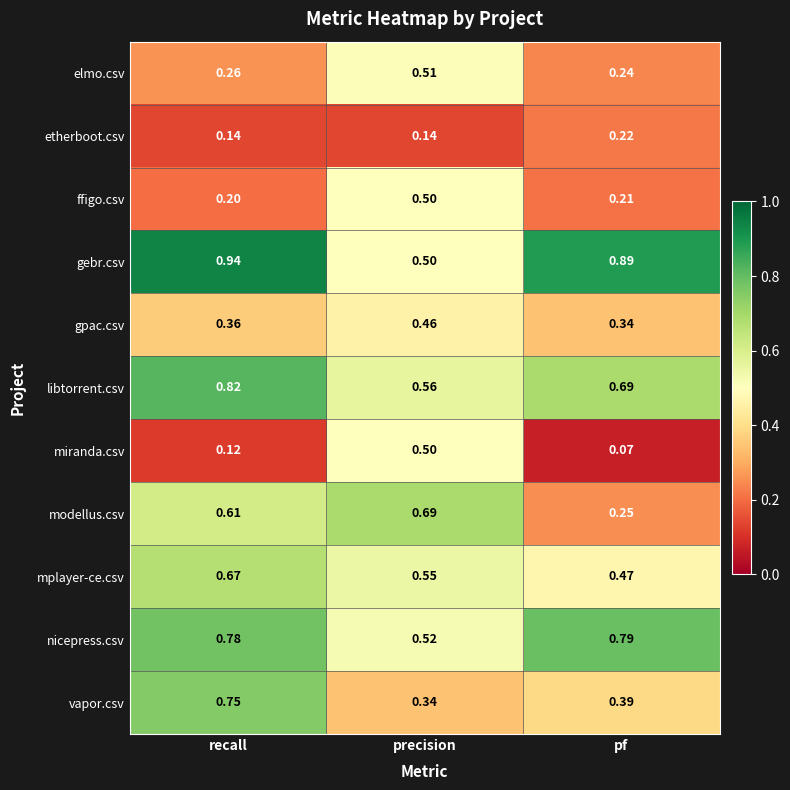

Is the value of gebr.csv at recall greater than the value of mplayer-ce.csv at pf?

Yes